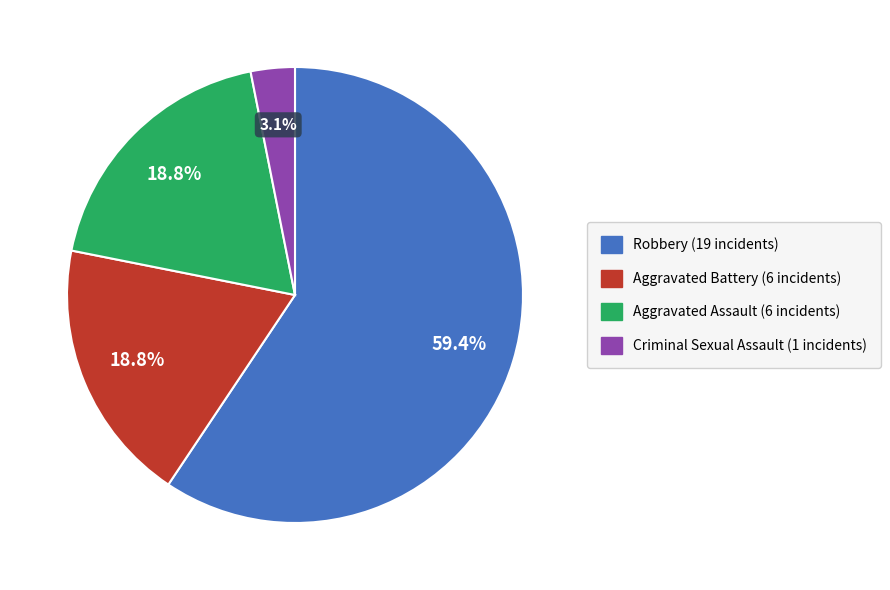

Is there any slice that represents more than half of the pie?

Yes